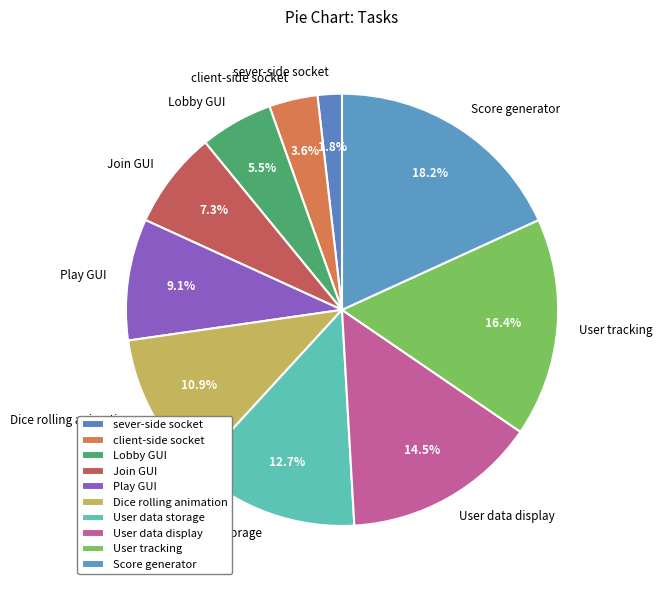

Does User data display account for over 50% of the chart?

No